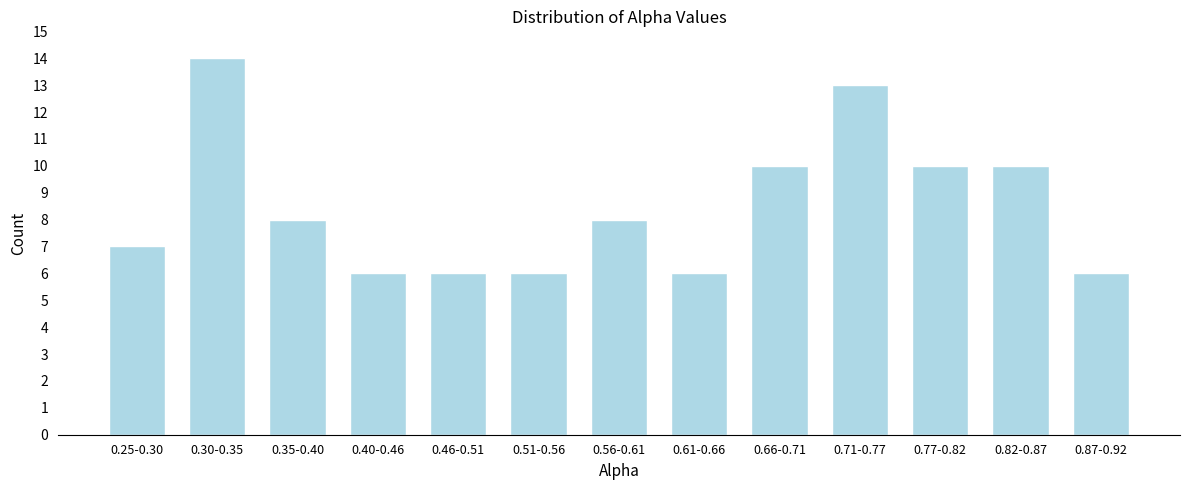

Reading left to right, list all the values displayed in this chart.

0.25-0.30=7	0.30-0.35=14	0.35-0.40=8	0.40-0.46=6	0.46-0.51=6	0.51-0.56=6	0.56-0.61=8	0.61-0.66=6	0.66-0.71=10	0.71-0.77=13	0.77-0.82=10	0.82-0.87=10	0.87-0.92=6